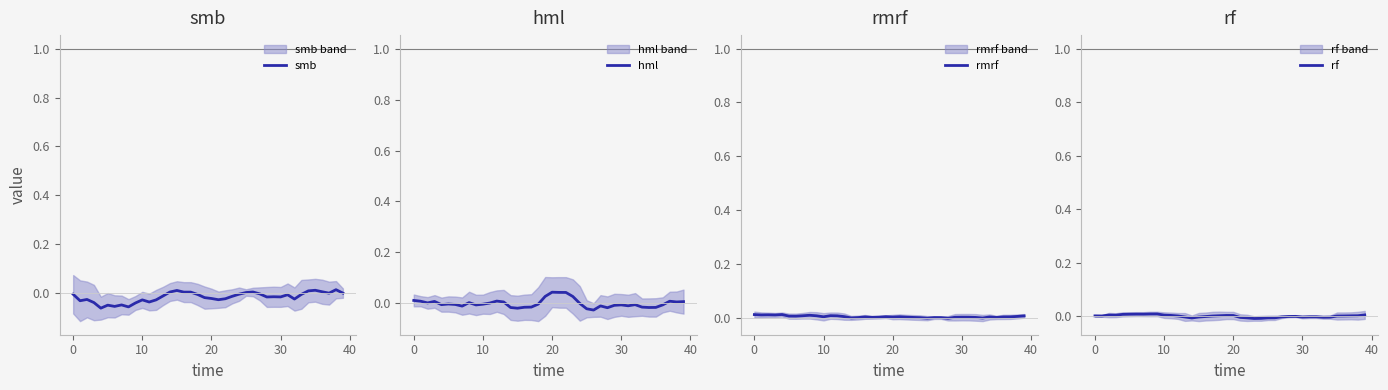

True or false: hml has more than 1 points higher than both neighbors.

True